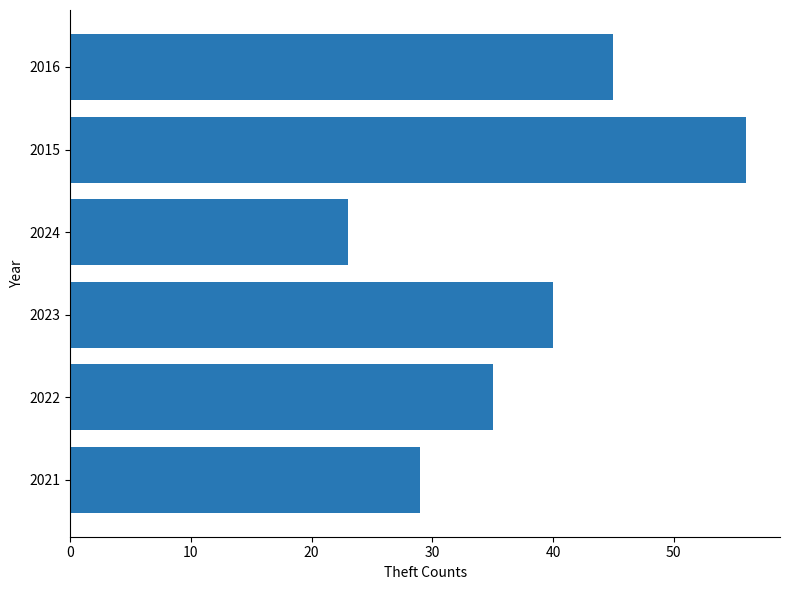

What is the change in value from 2024 to 2015?

+33